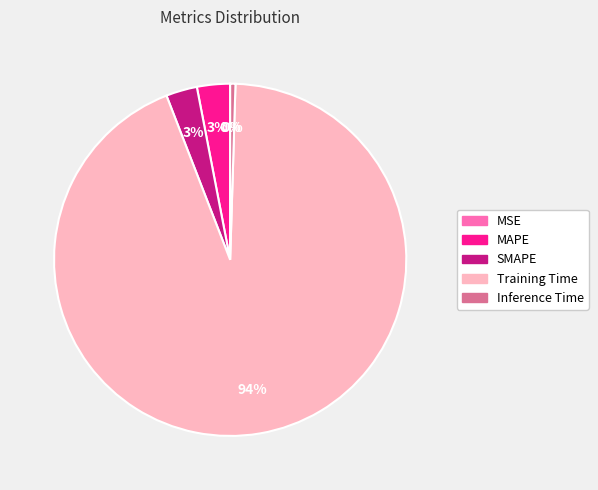

To the nearest percent, what percentage of the pie is SMAPE?

3%